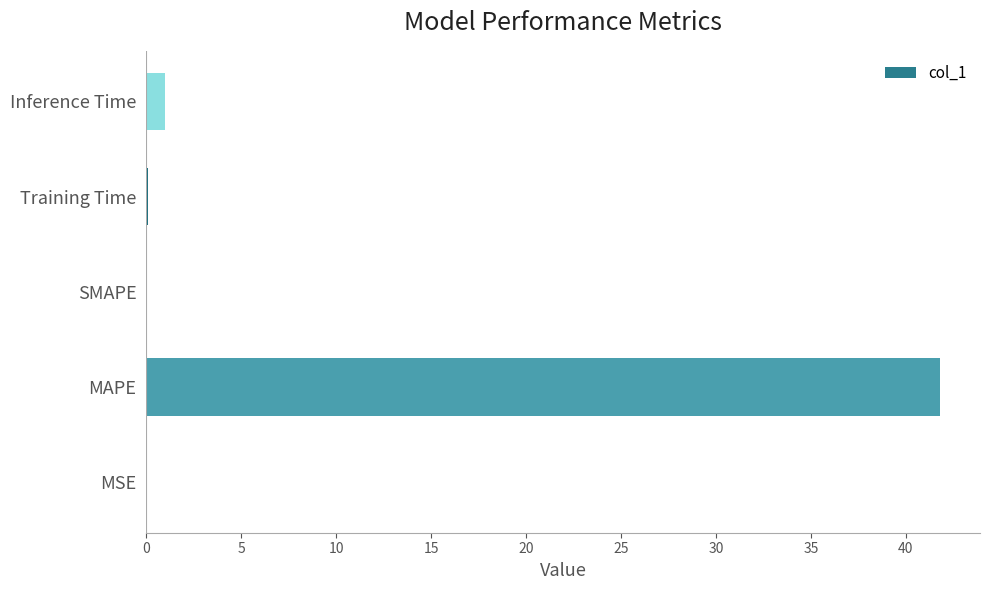

Between Inference Time and MSE, which is larger?

Inference Time